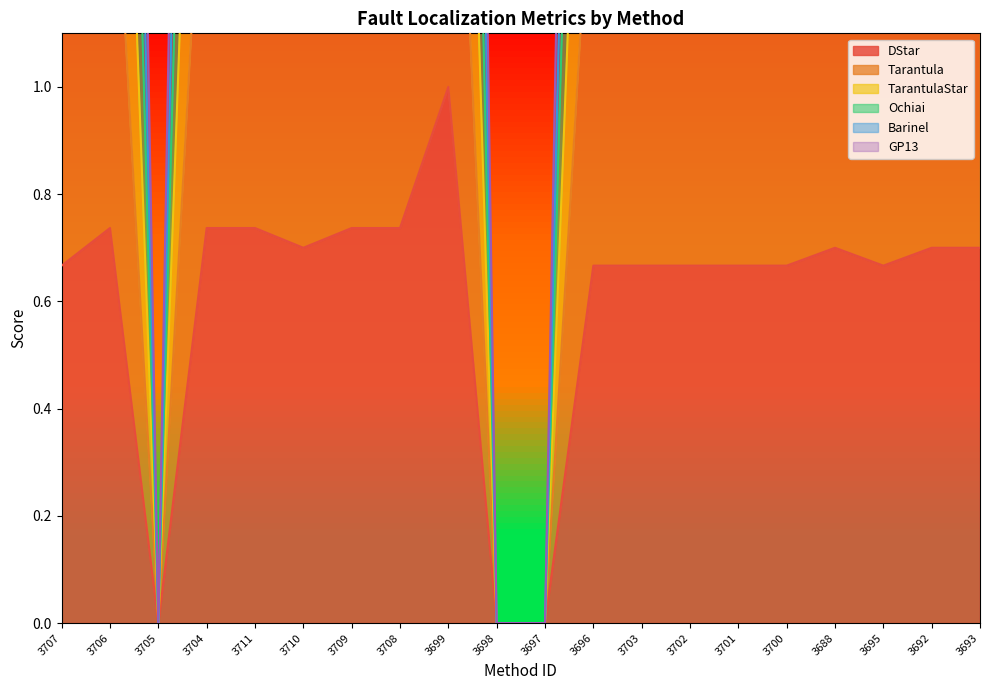

Reading right to left, list all the values displayed in this chart.

DStar: 3693=0.7	3692=0.7	3695=0.7	3688=0.7	3700=0.7	3701=0.7	3702=0.7	3703=0.7	3696=0.7	3697=0.0	3698=0.0	3699=1.0	3708=0.7	3709=0.7	3710=0.7	3711=0.7	3704=0.7	3705=0.0	3706=0.7	3707=0.7
Tarantula: 3693=5.0	3692=5.0	3695=4.8	3688=5.0	3700=4.8	3701=4.8	3702=4.8	3703=4.8	3696=4.8	3697=0.0	3698=0.0	3699=6.0	3708=5.1	3709=5.1	3710=5.0	3711=5.1	3704=5.1	3705=0.0	3706=5.1	3707=4.8
TarantulaStar: 3693=3.3	3692=3.3	3695=3.2	3688=3.3	3700=3.2	3701=3.2	3702=3.2	3703=3.2	3696=3.2	3697=0.0	3698=0.0	3699=4.0	3708=3.4	3709=3.4	3710=3.3	3711=3.4	3704=3.4	3705=0.0	3706=3.4	3707=3.2
Ochiai: 3693=2.4	3692=2.4	3695=2.3	3688=2.4	3700=2.3	3701=2.3	3702=2.3	3703=2.3	3696=2.3	3697=0.0	3698=0.0	3699=3.0	3708=2.5	3709=2.5	3710=2.4	3711=2.5	3704=2.5	3705=0.0	3706=2.5	3707=2.3
Barinel: 3693=1.6	3692=1.6	3695=1.5	3688=1.6	3700=1.5	3701=1.5	3702=1.5	3703=1.5	3696=1.5	3697=0.0	3698=0.0	3699=2.0	3708=1.6	3709=1.6	3710=1.6	3711=1.6	3704=1.6	3705=0.0	3706=1.6	3707=1.5
GP13: 3693=4.0	3692=4.0	3695=3.8	3688=4.0	3700=3.8	3701=3.8	3702=3.8	3703=3.8	3696=3.8	3697=0.0	3698=0.0	3699=5.0	3708=4.1	3709=4.1	3710=4.0	3711=4.1	3704=4.1	3705=0.0	3706=4.1	3707=3.8